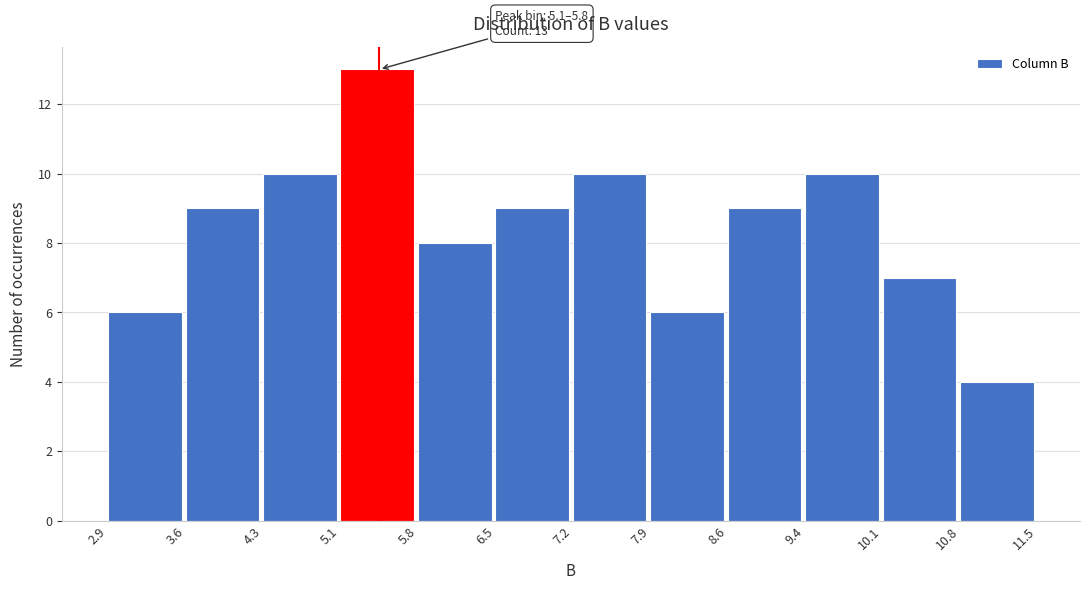

Which range on the x-axis has the tallest bar?

5.1 to 5.8